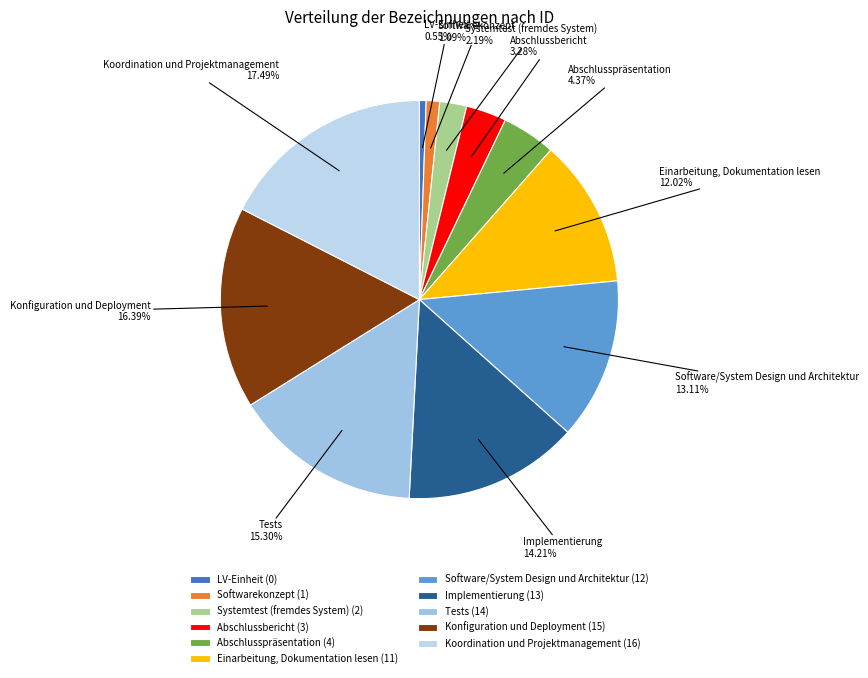

To the nearest percent, what percentage of the pie is Koordination und Projektmanagement?

17%